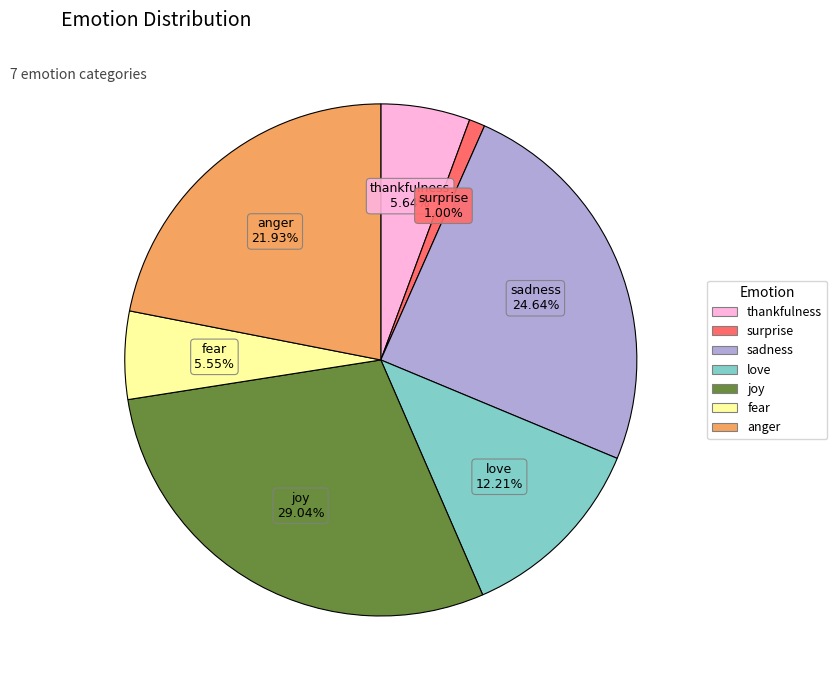

To the nearest percent, what is the average slice percentage?

14%